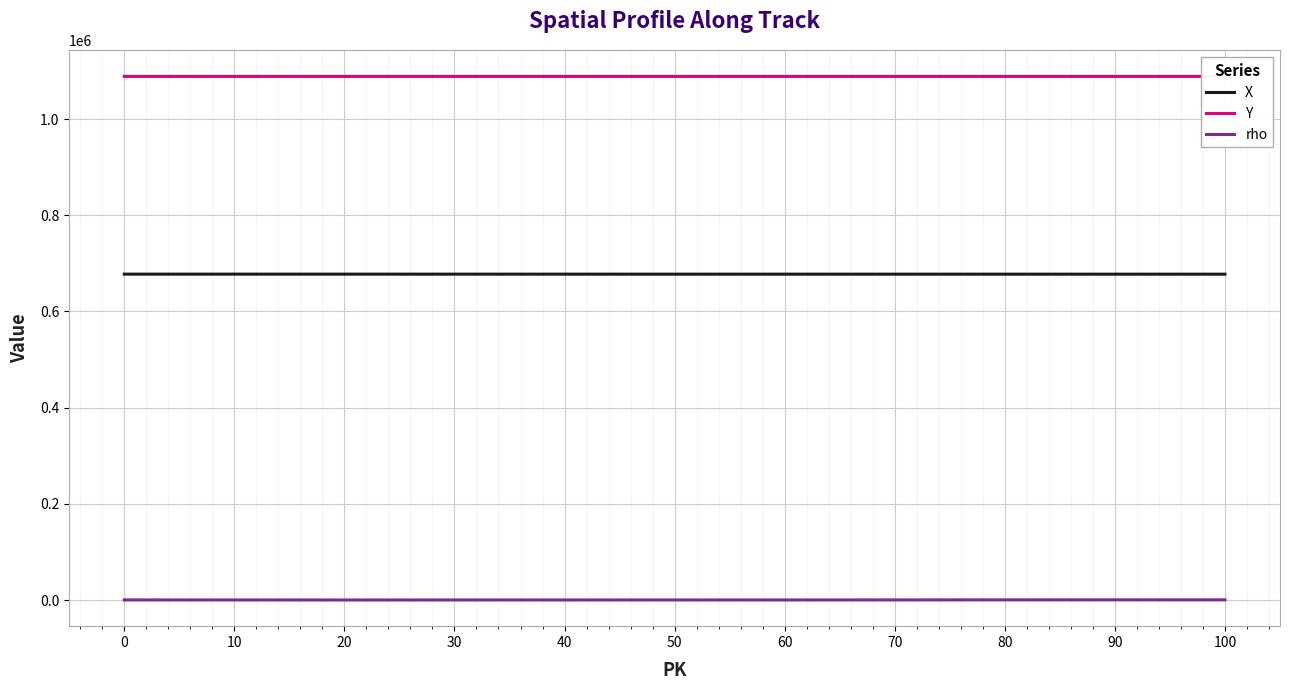

How many values in the X series exceed 677607?

5